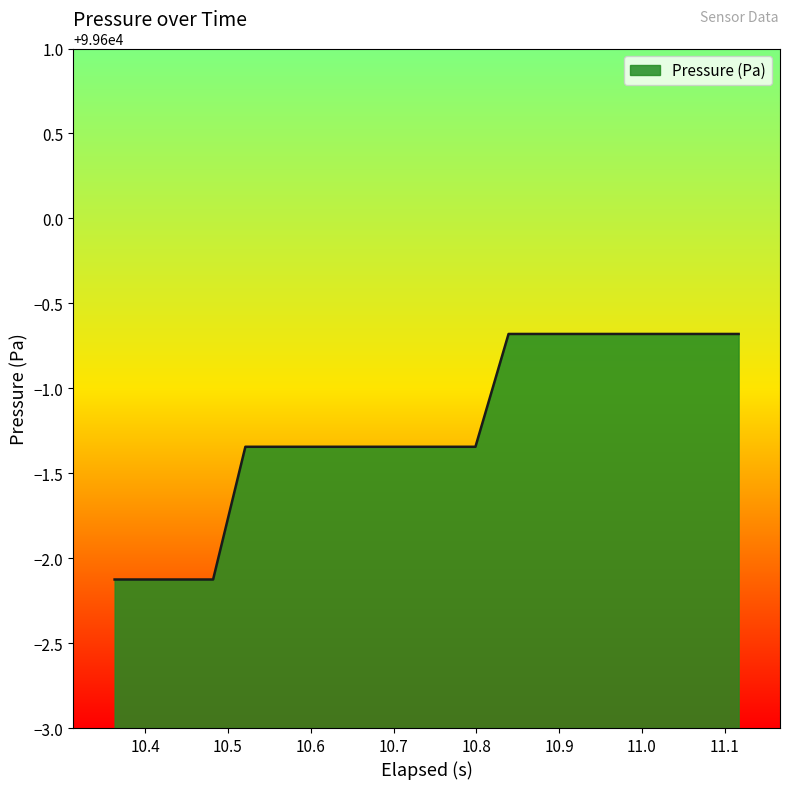

What is the maximum value shown in the chart?

99599.3